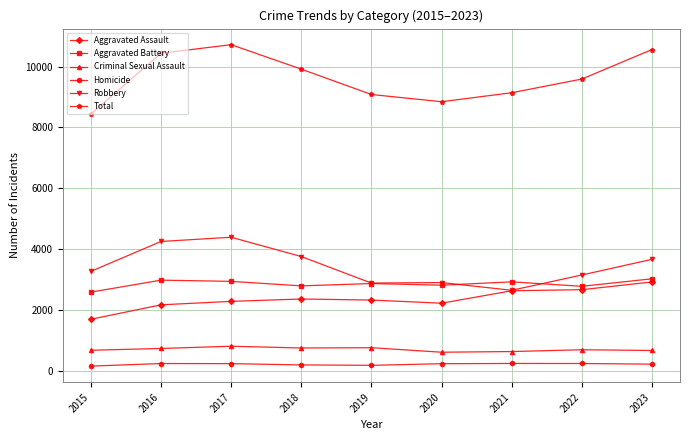

True or false: Aggravated Assault has more than 0 points higher than both neighbors.

True